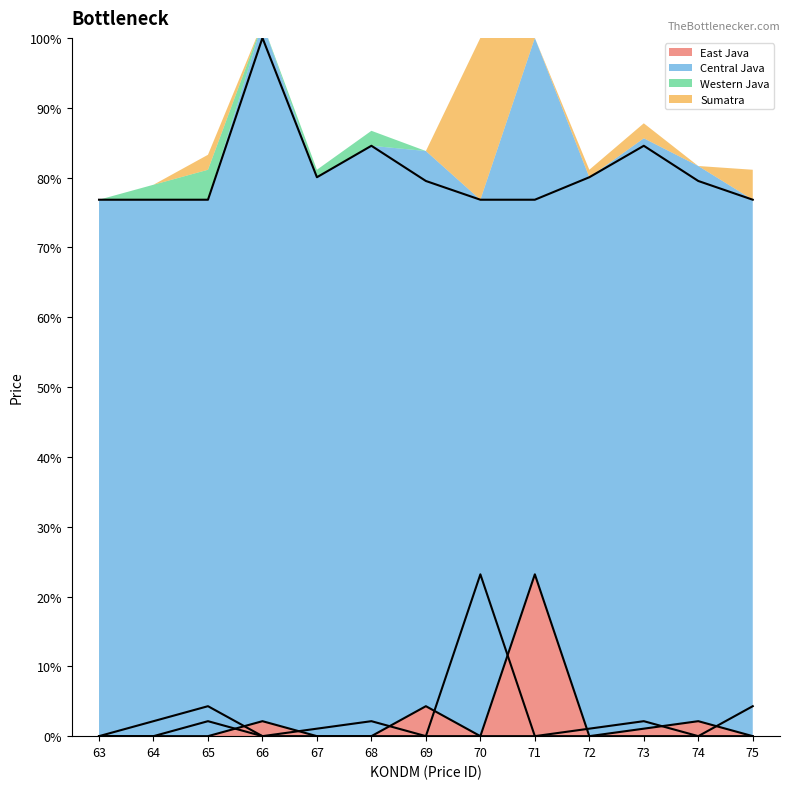

Which series has the largest range (max minus min)?

Central Java